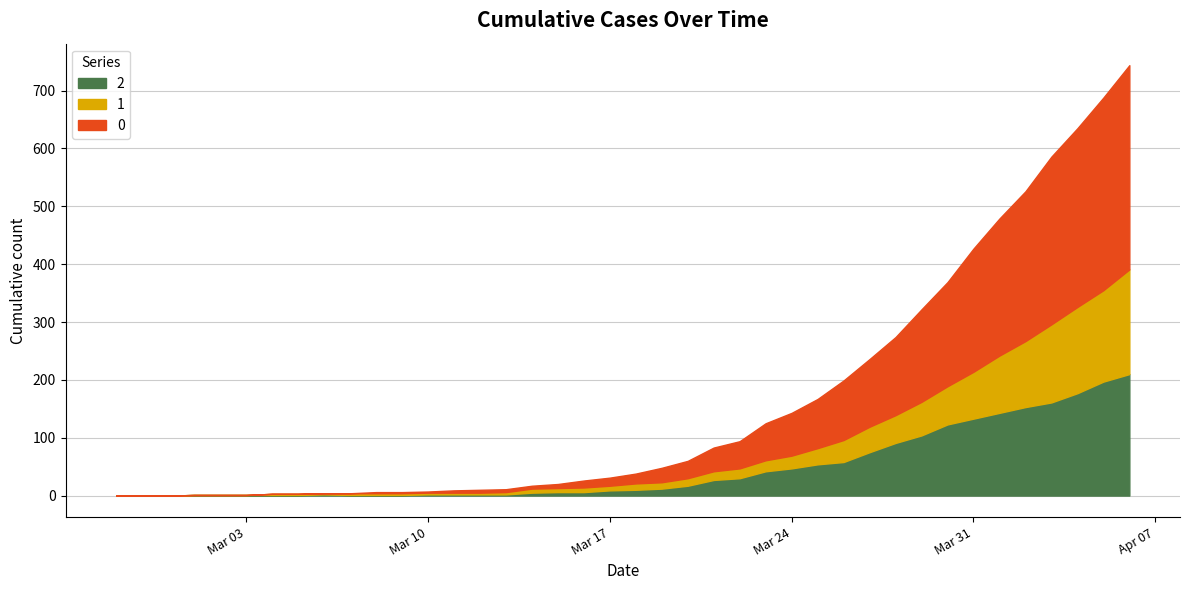

Where is 0 nearest to the value 176?

2020-03-30